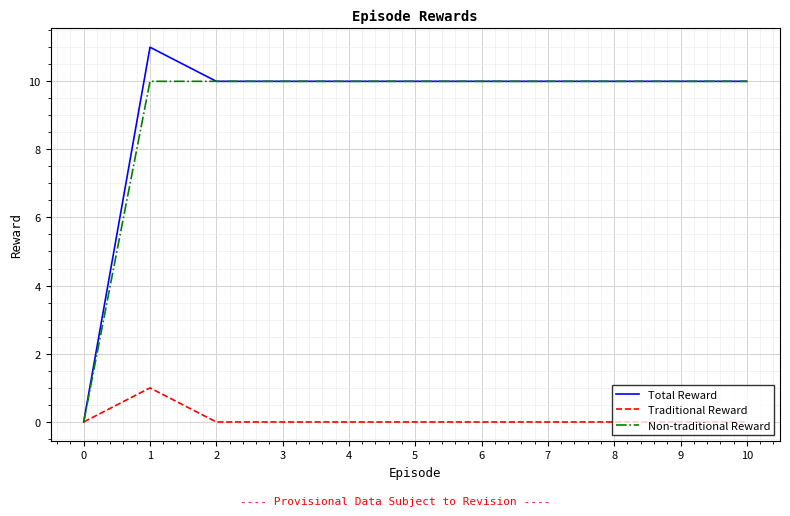

What is the greatest value displayed?

11.0